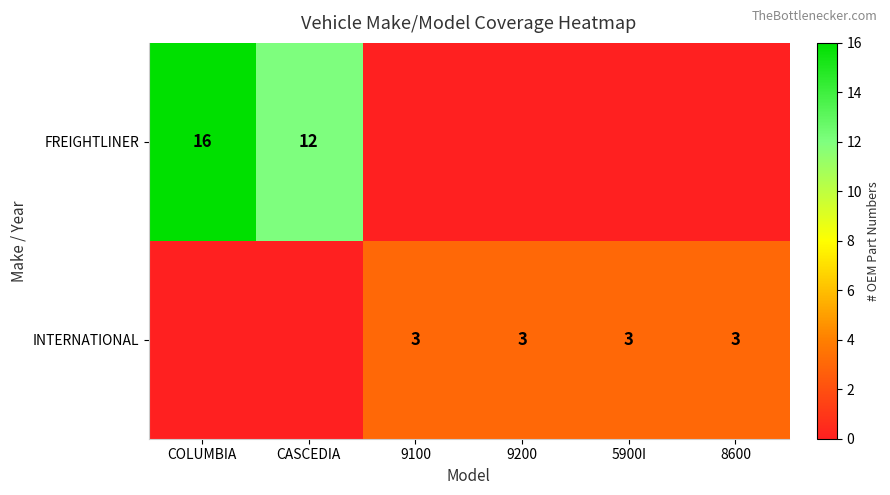

Is it true that INTERNATIONAL equals 3 at 8600?

True